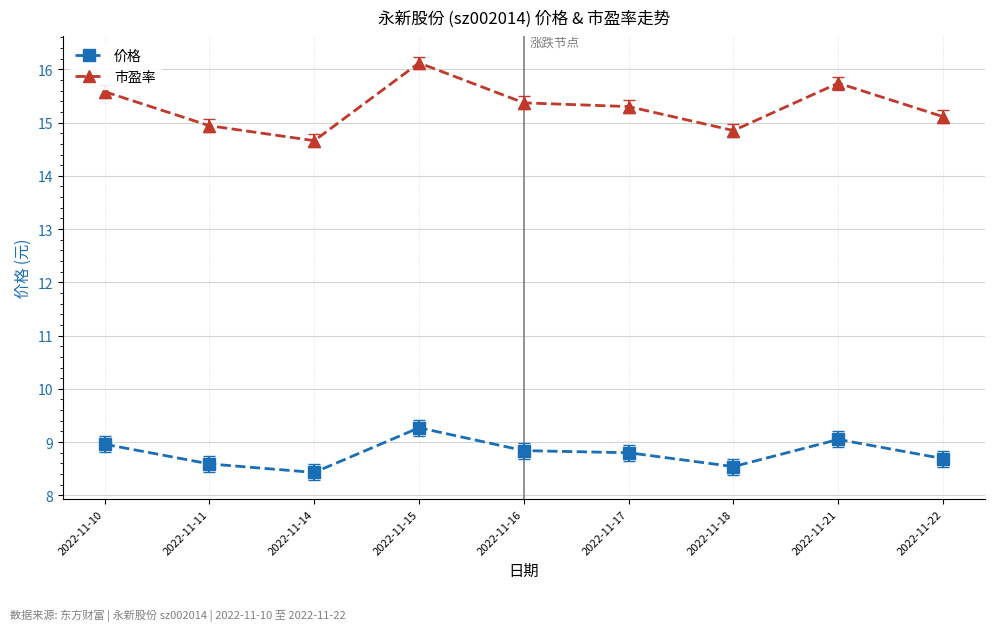

True or false: 价格 and 市盈率 intersect in this chart.

False